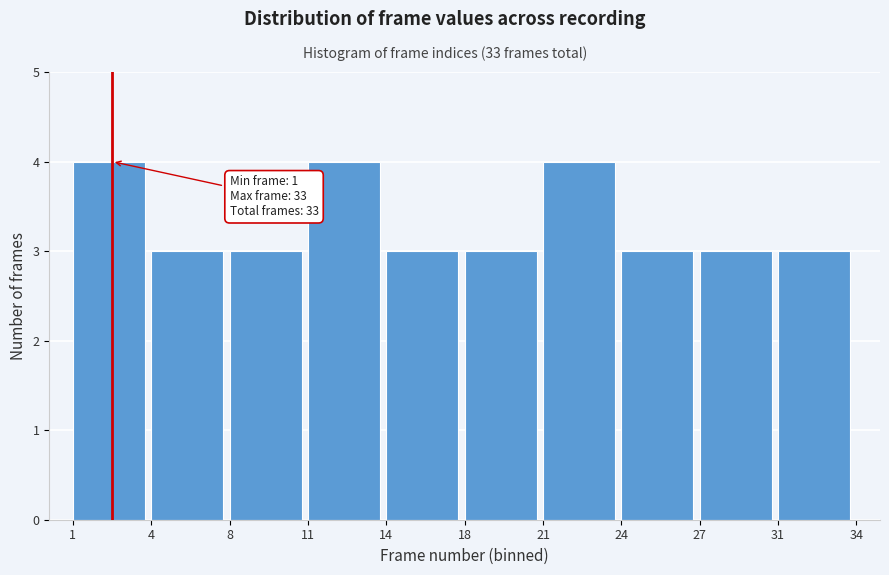

Reading left to right, transcribe all the data shown in this chart.

4	3	3	4	3	3	4	3	3	3